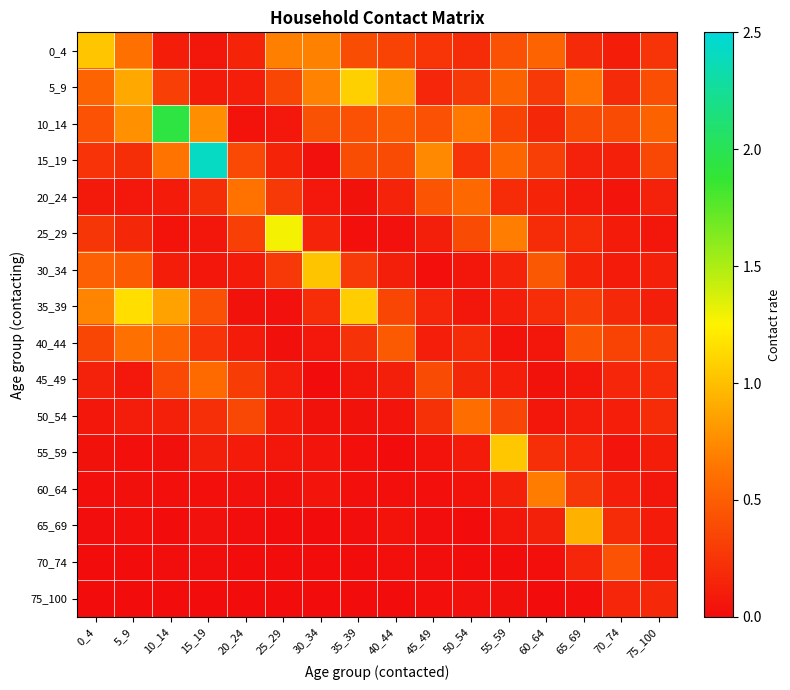

Reading left to right, list all the values displayed in this chart.

0_4: 0_4=1.0	5_9=0.6	10_14=0.1	15_19=0.1	20_24=0.1	25_29=0.7	30_34=0.7	35_39=0.4	40_44=0.3	45_49=0.2	50_54=0.2	55_59=0.4	60_64=0.5	65_69=0.2	70_74=0.1	75_100=0.2
5_9: 0_4=0.5	5_9=0.9	10_14=0.3	15_19=0.1	20_24=0.1	25_29=0.4	30_34=0.7	35_39=1.1	40_44=0.8	45_49=0.2	50_54=0.3	55_59=0.5	60_64=0.3	65_69=0.6	70_74=0.2	75_100=0.4
10_14: 0_4=0.4	5_9=0.8	10_14=1.9	15_19=0.8	20_24=0.0	25_29=0.1	30_34=0.4	35_39=0.4	40_44=0.5	45_49=0.4	50_54=0.7	55_59=0.3	60_64=0.2	65_69=0.4	70_74=0.4	75_100=0.5
15_19: 0_4=0.2	5_9=0.2	10_14=0.6	15_19=2.4	20_24=0.4	25_29=0.1	30_34=0.0	35_39=0.4	40_44=0.4	45_49=0.7	50_54=0.2	55_59=0.5	60_64=0.3	65_69=0.1	70_74=0.1	75_100=0.4
20_24: 0_4=0.1	5_9=0.1	10_14=0.1	15_19=0.2	20_24=0.6	25_29=0.3	30_34=0.1	35_39=0.0	40_44=0.1	45_49=0.4	50_54=0.6	55_59=0.2	60_64=0.1	65_69=0.1	70_74=0.1	75_100=0.1
25_29: 0_4=0.3	5_9=0.2	10_14=0.0	15_19=0.1	20_24=0.3	25_29=1.3	30_34=0.1	35_39=0.0	40_44=0.0	45_49=0.1	50_54=0.4	55_59=0.7	60_64=0.2	65_69=0.2	70_74=0.1	75_100=0.1
30_34: 0_4=0.5	5_9=0.5	10_14=0.1	15_19=0.1	20_24=0.1	25_29=0.3	30_34=1.0	35_39=0.3	40_44=0.1	45_49=0.0	50_54=0.1	55_59=0.1	60_64=0.5	65_69=0.2	70_74=0.1	75_100=0.1
35_39: 0_4=0.7	5_9=1.2	10_14=0.9	15_19=0.4	20_24=0.0	25_29=0.0	30_34=0.2	35_39=1.1	40_44=0.4	45_49=0.2	50_54=0.1	55_59=0.1	60_64=0.2	65_69=0.3	70_74=0.2	75_100=0.1
40_44: 0_4=0.4	5_9=0.6	10_14=0.5	15_19=0.2	20_24=0.1	25_29=0.0	30_34=0.1	35_39=0.2	40_44=0.5	45_49=0.1	50_54=0.2	55_59=0.0	60_64=0.1	65_69=0.4	70_74=0.3	75_100=0.3
45_49: 0_4=0.1	5_9=0.1	10_14=0.4	15_19=0.6	20_24=0.3	25_29=0.1	30_34=0.0	35_39=0.1	40_44=0.1	45_49=0.4	50_54=0.2	55_59=0.1	60_64=0.0	65_69=0.1	70_74=0.2	75_100=0.2
50_54: 0_4=0.1	5_9=0.1	10_14=0.1	15_19=0.2	20_24=0.4	25_29=0.1	30_34=0.0	35_39=0.0	40_44=0.1	45_49=0.2	50_54=0.6	55_59=0.3	60_64=0.1	65_69=0.1	70_74=0.1	75_100=0.2
55_59: 0_4=0.0	5_9=0.0	10_14=0.0	15_19=0.1	20_24=0.1	25_29=0.1	30_34=0.1	35_39=0.0	40_44=0.0	45_49=0.0	50_54=0.1	55_59=1.0	60_64=0.2	65_69=0.2	70_74=0.1	75_100=0.1
60_64: 0_4=0.0	5_9=0.0	10_14=0.0	15_19=0.0	20_24=0.0	25_29=0.0	30_34=0.1	35_39=0.0	40_44=0.0	45_49=0.0	50_54=0.0	55_59=0.1	60_64=0.7	65_69=0.3	70_74=0.1	75_100=0.1
65_69: 0_4=0.0	5_9=0.0	10_14=0.0	15_19=0.0	20_24=0.0	25_29=0.0	30_34=0.0	35_39=0.0	40_44=0.0	45_49=0.0	50_54=0.0	55_59=0.1	60_64=0.1	65_69=0.9	70_74=0.2	75_100=0.1
70_74: 0_4=0.0	5_9=0.0	10_14=0.0	15_19=0.0	20_24=0.0	25_29=0.0	30_34=0.0	35_39=0.0	40_44=0.0	45_49=0.0	50_54=0.0	55_59=0.0	60_64=0.0	65_69=0.2	70_74=0.4	75_100=0.1
75_100: 0_4=0.0	5_9=0.0	10_14=0.0	15_19=0.0	20_24=0.0	25_29=0.0	30_34=0.0	35_39=0.0	40_44=0.0	45_49=0.0	50_54=0.0	55_59=0.0	60_64=0.0	65_69=0.0	70_74=0.2	75_100=0.2